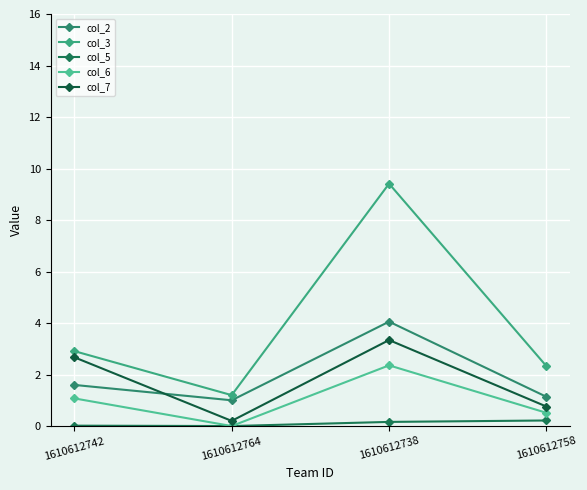

Which label corresponds to the largest value in the chart?

1610612738